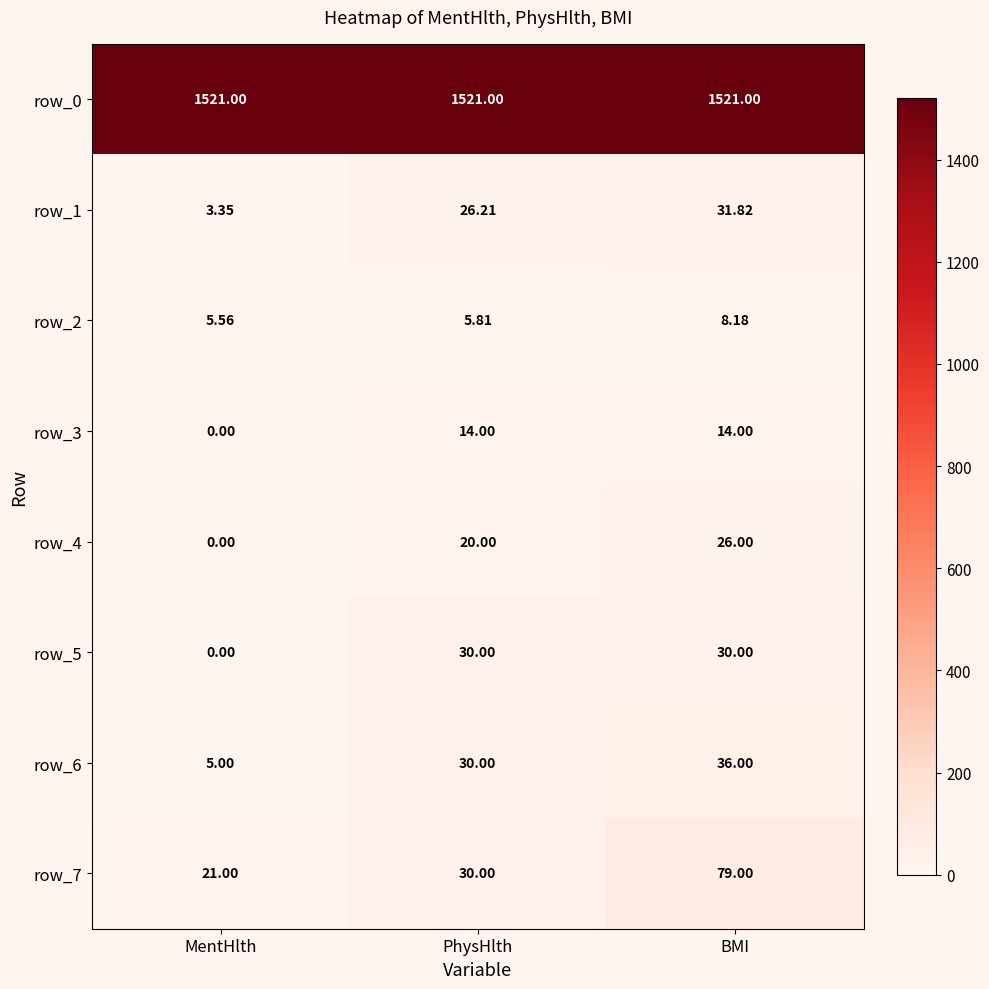

What is the maximum value shown in the chart?

1521.0